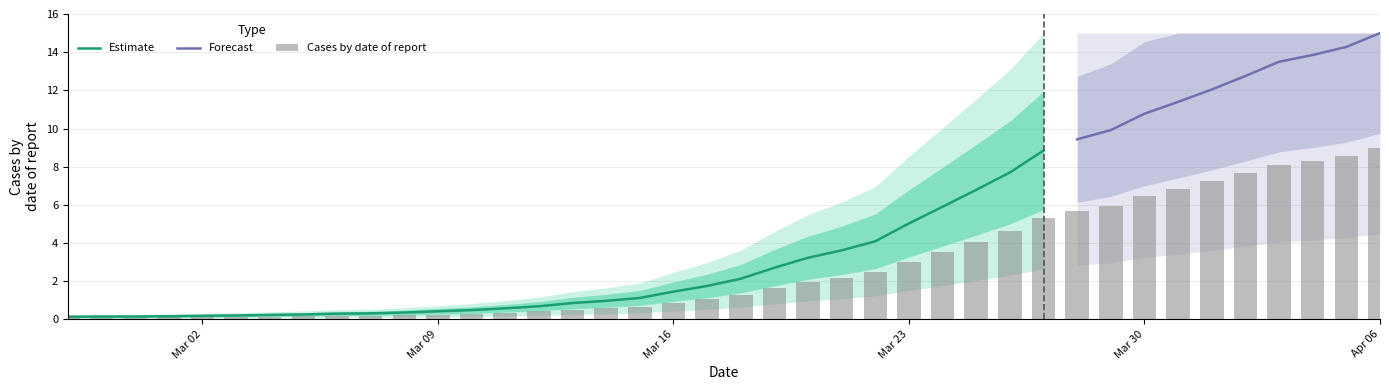

Where does the data first go above 1?

2020-03-17